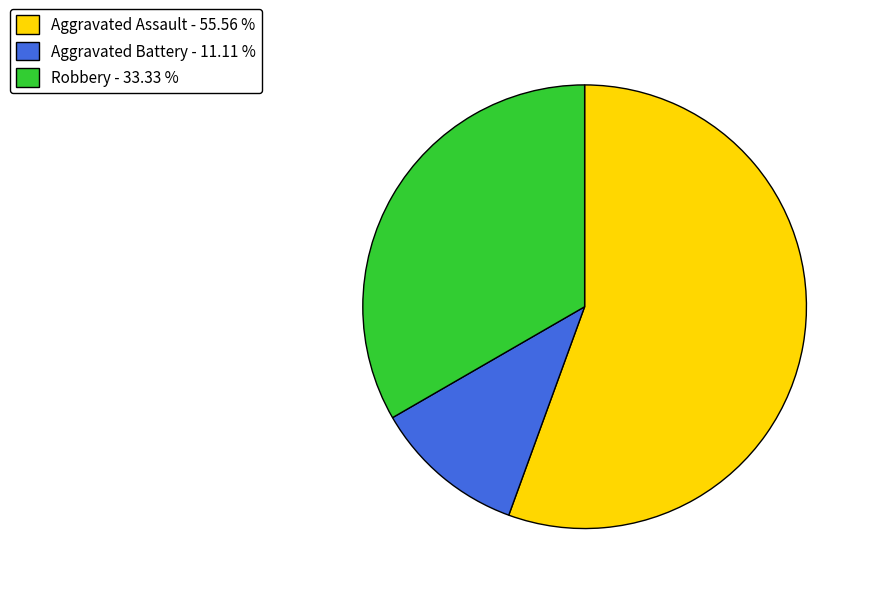

Which category has the biggest portion of the pie?

Aggravated Assault